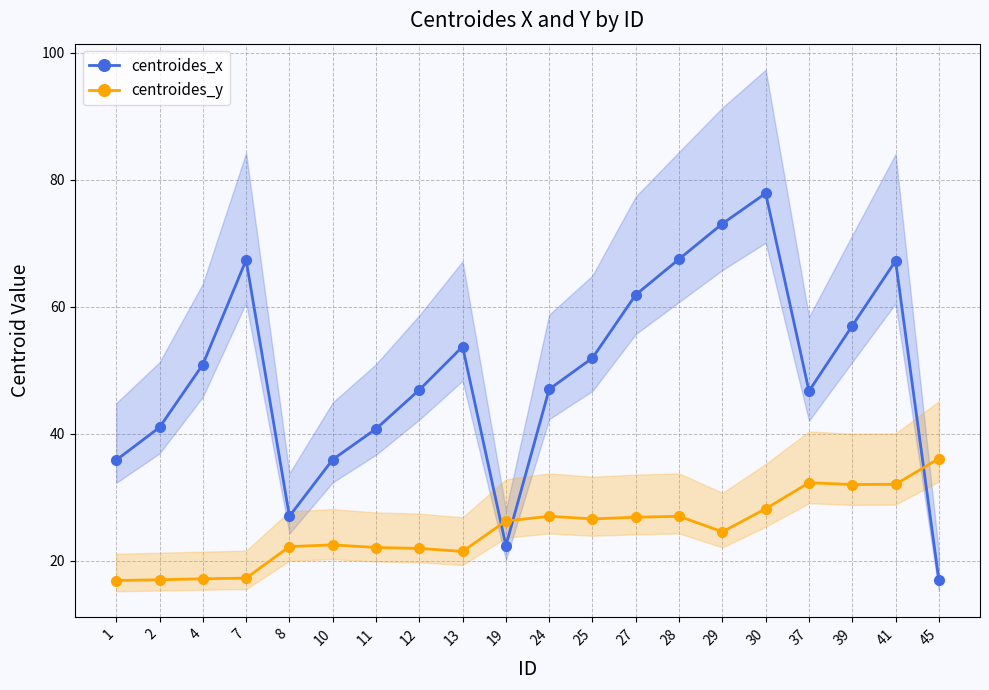

Where do centroides_x and centroides_y first cross each other?

13 and 19